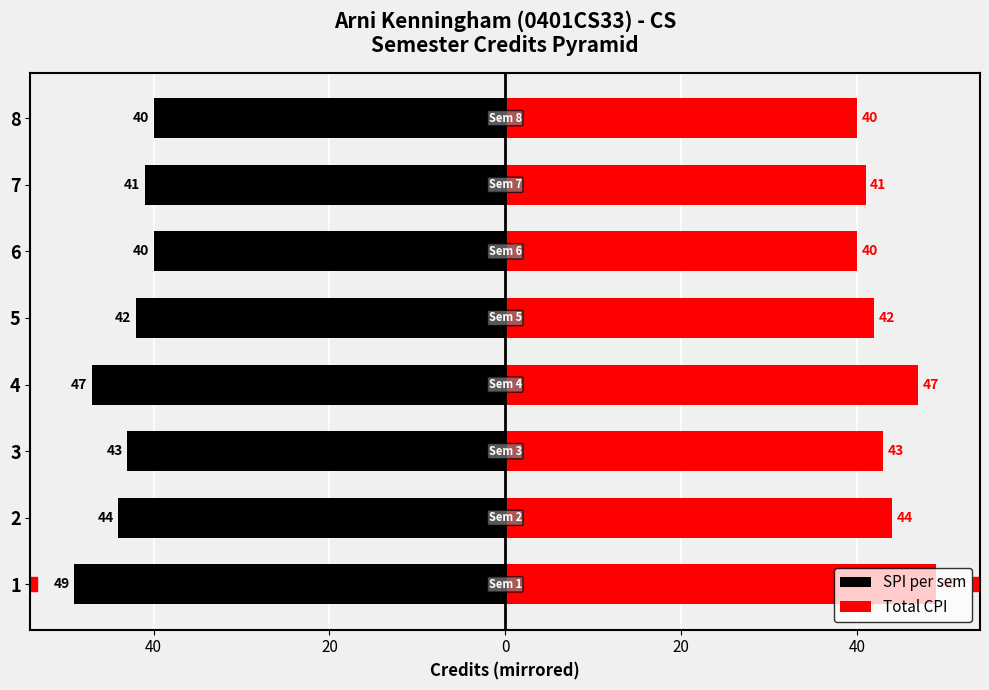

Is the value of Total CPI at 2 greater than the value of SPI per sem at 8?

Yes